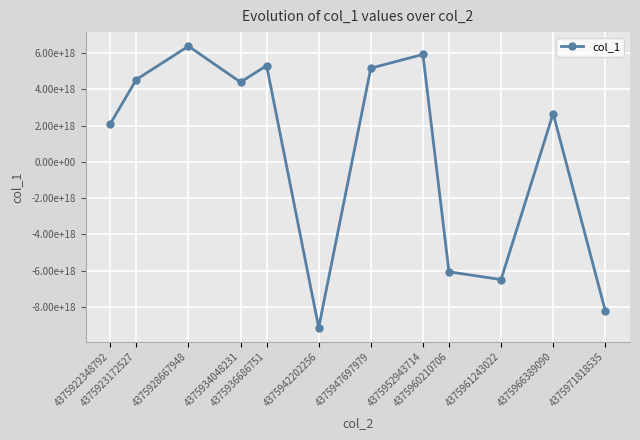

What is the minimum value shown in the chart?

-9142296417448795136